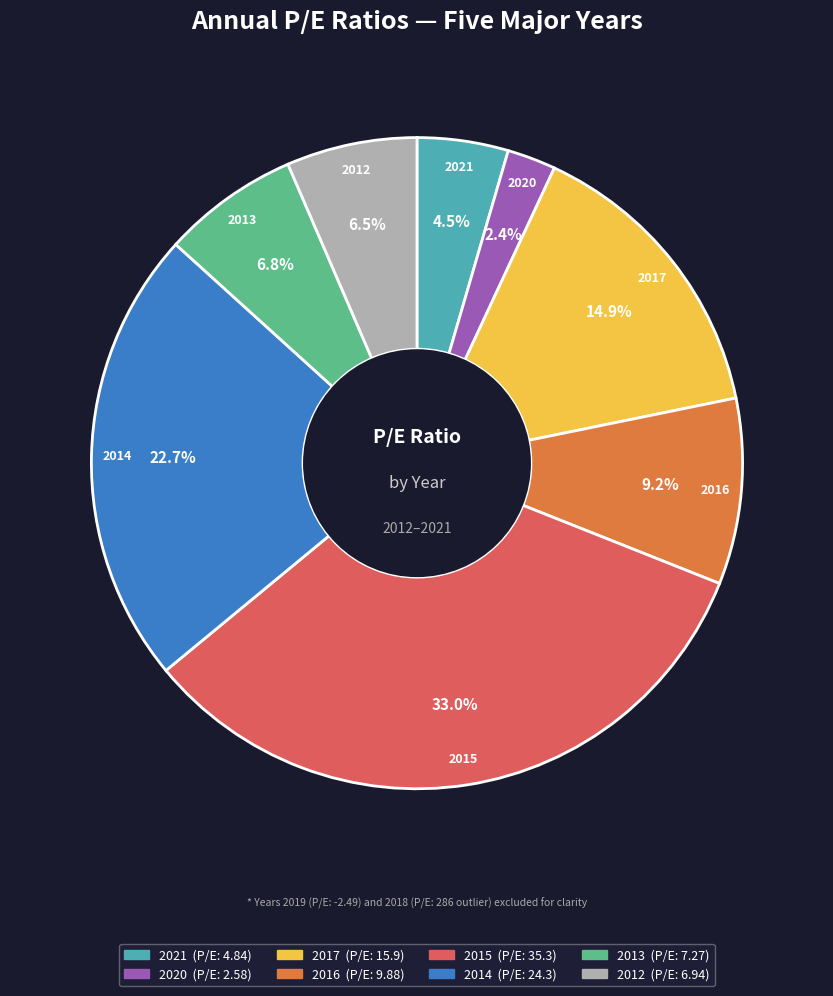

What is the ratio of the value at 2013 to the value at 2014?

0.3